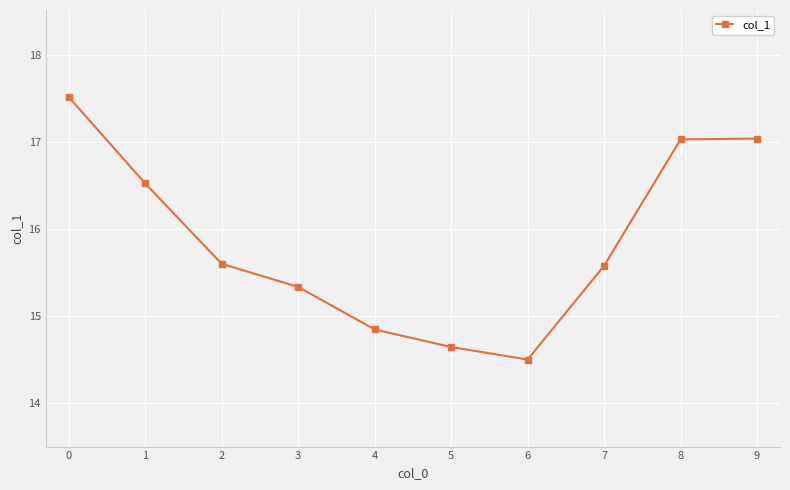

What is the approximate value at 7?

15.6